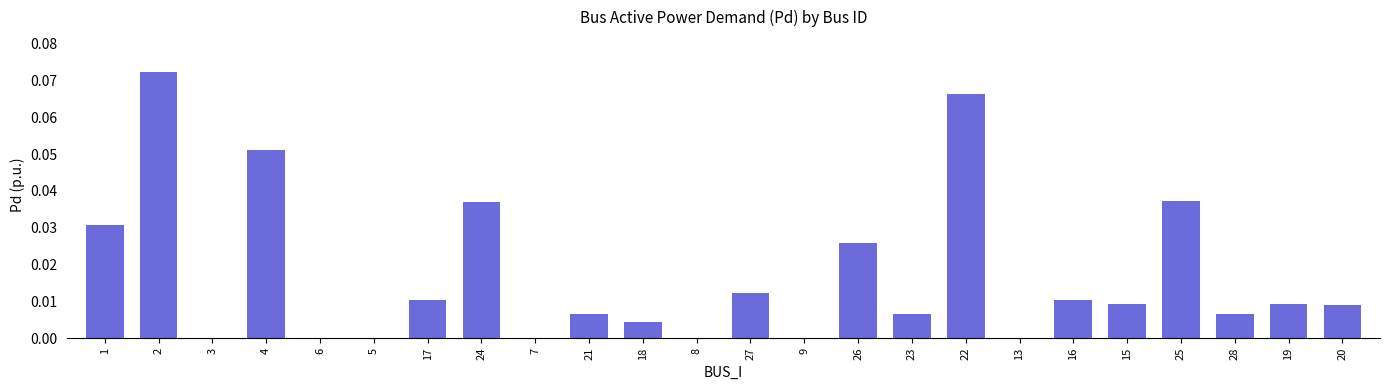

Is it true that the value at 6 is 0.0?

True